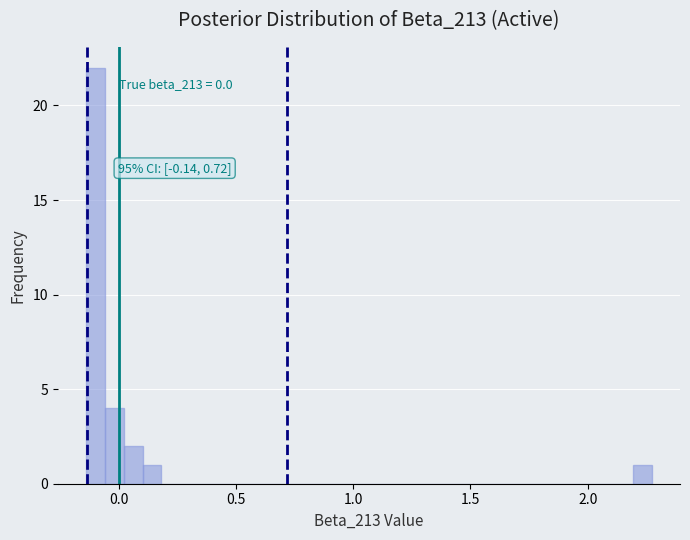

Around what value on the x-axis is the tallest bar? Give the approximate position of its centre, as read against the axis.

-0.10